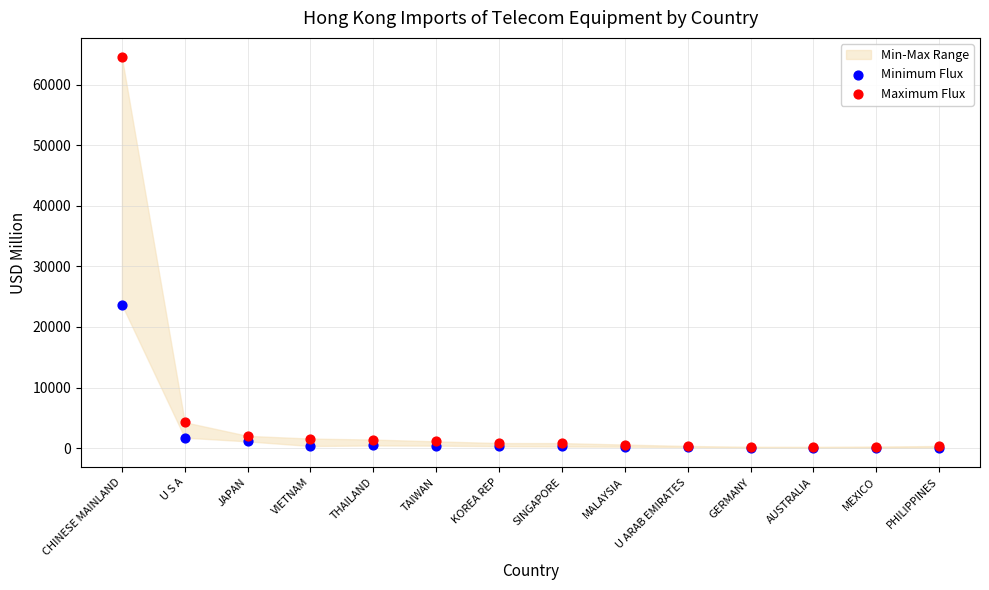

In the Minimum Flux series, what Y value is closest to 11863?

1724.9